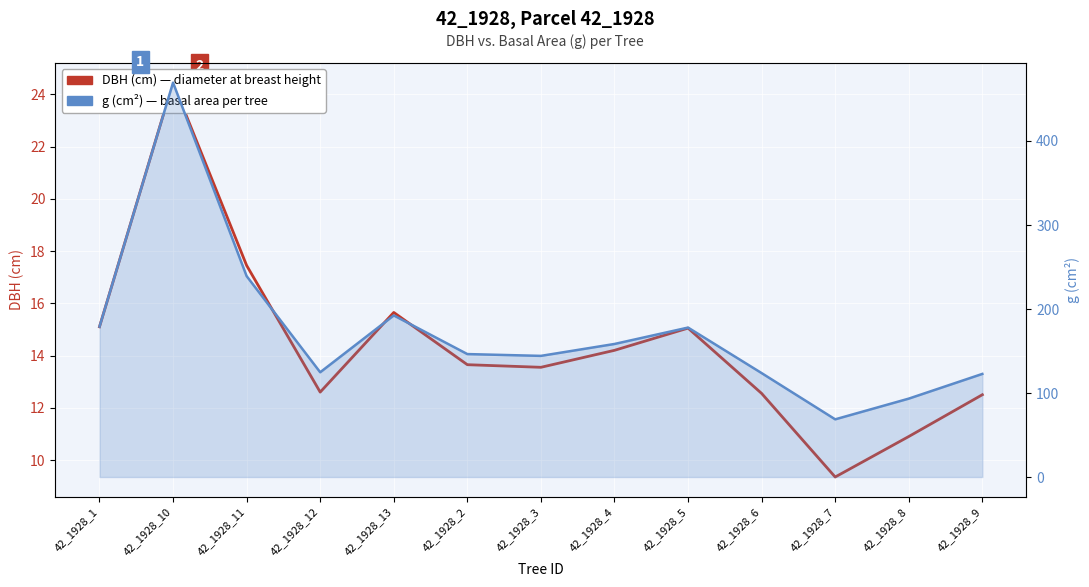

What position from the right is 42_1928_2?

8